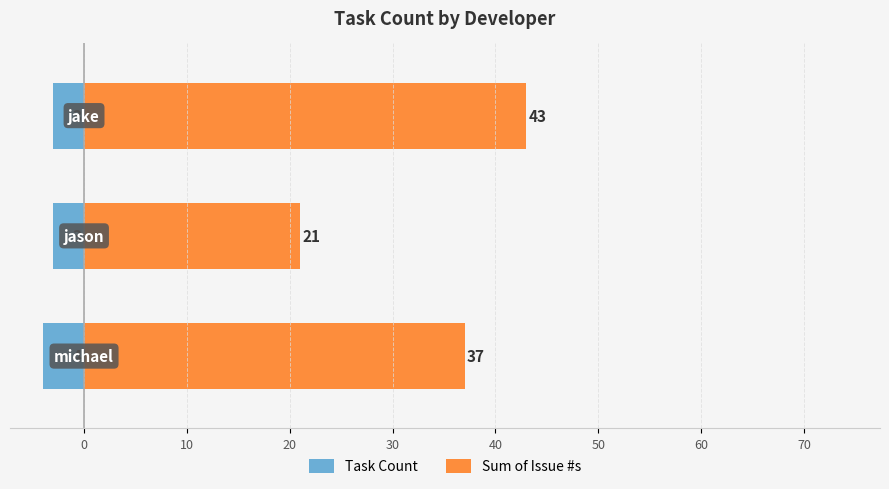

True or false: Sum of Issue #s has a value of 16 at 10.

False